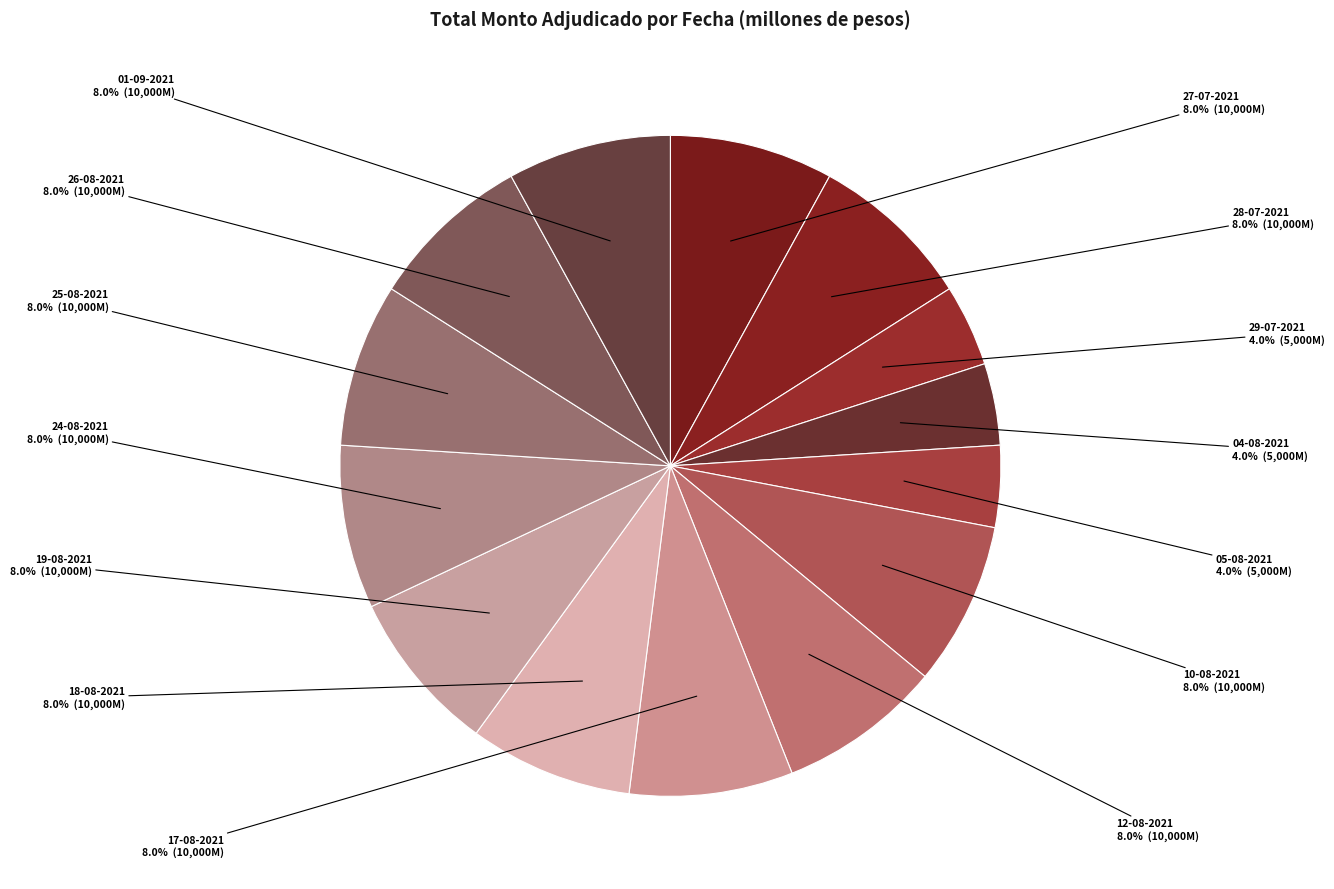

To the nearest percent, what is the difference between the largest and smallest slice percentages?

4%